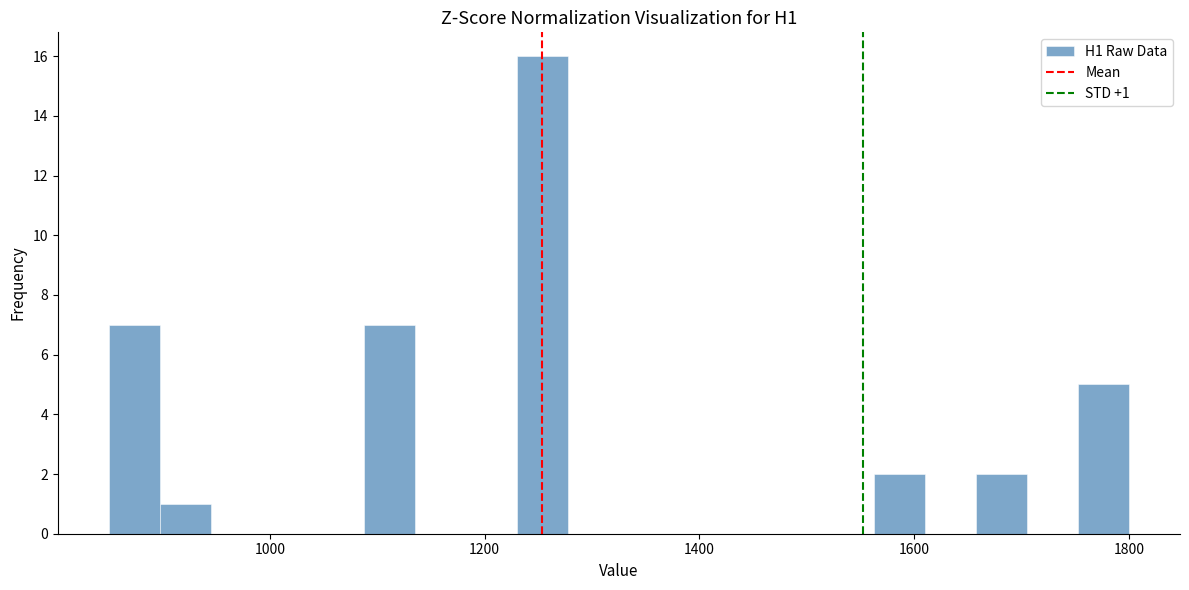

Around what value on the x-axis is the tallest bar? Give the approximate position of its centre, as read against the axis.

1260